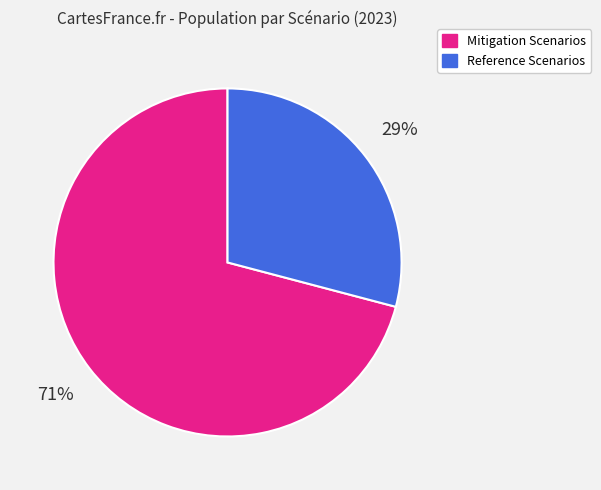

To the nearest percent, what percentage of the pie is Reference Scenarios?

29%